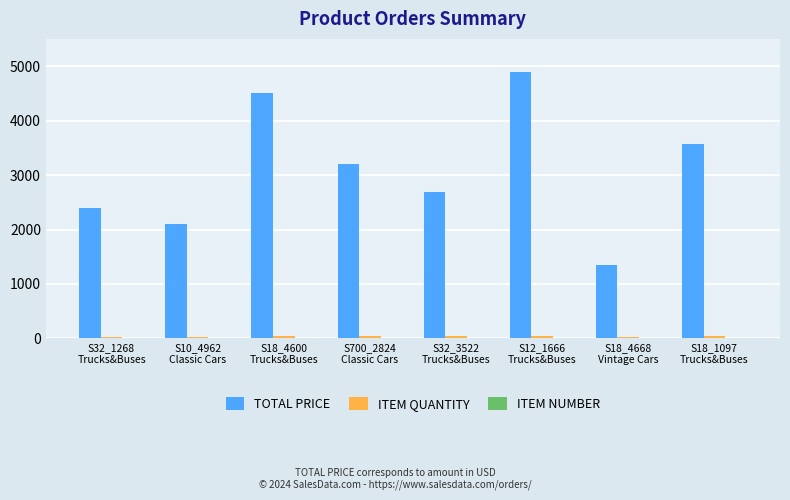

What is the sum of all TOTAL PRICE values?

24703.2